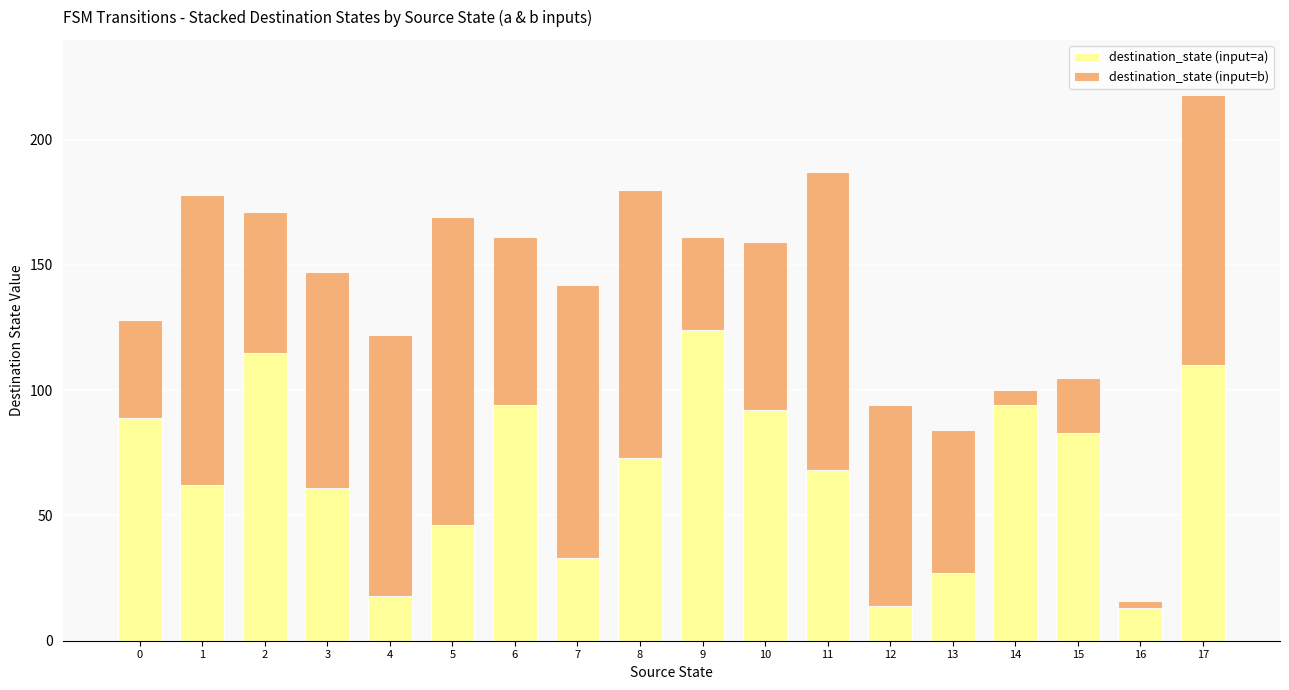

What is the sum of all destination_state (input=a) values?

1216